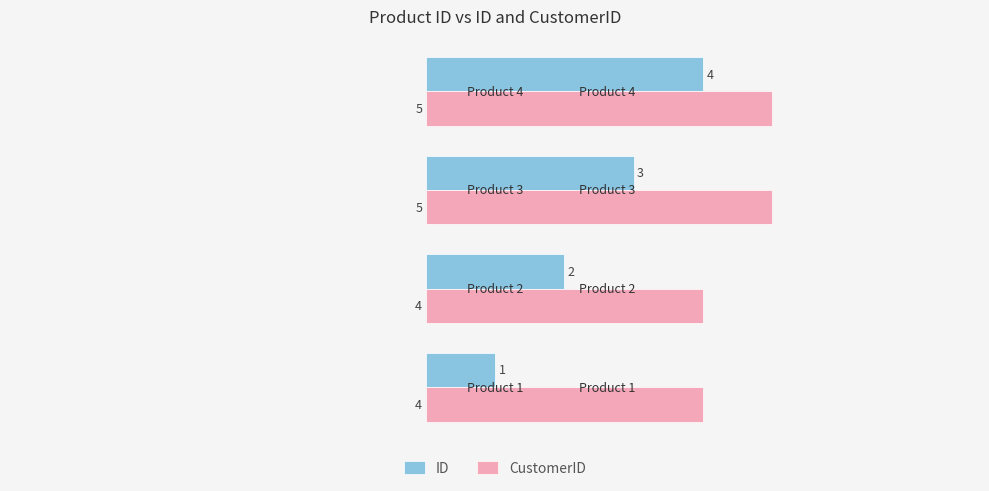

Count the number of categories in the chart.

4